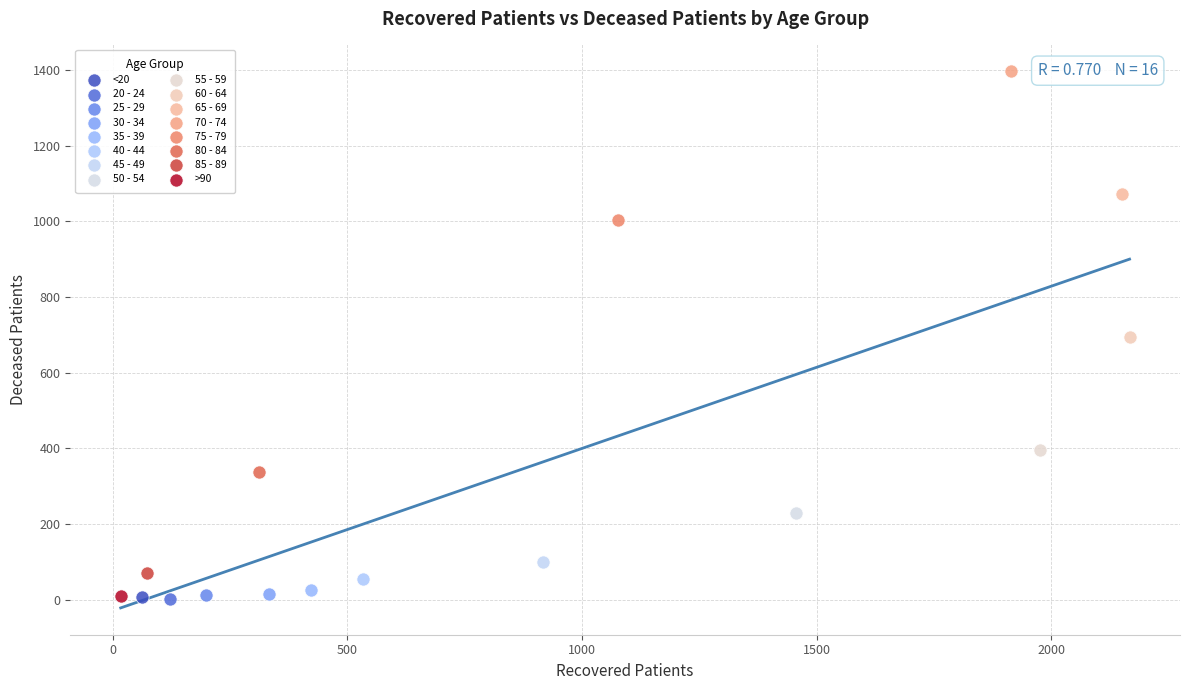

What are all the series names shown in the legend?

<20, 20 - 24, 25 - 29, 30 - 34, 35 - 39, 40 - 44, 45 - 49, 50 - 54, 55 - 59, 60 - 64, 65 - 69, 70 - 74, 75 - 79, 80 - 84, 85 - 89, >90